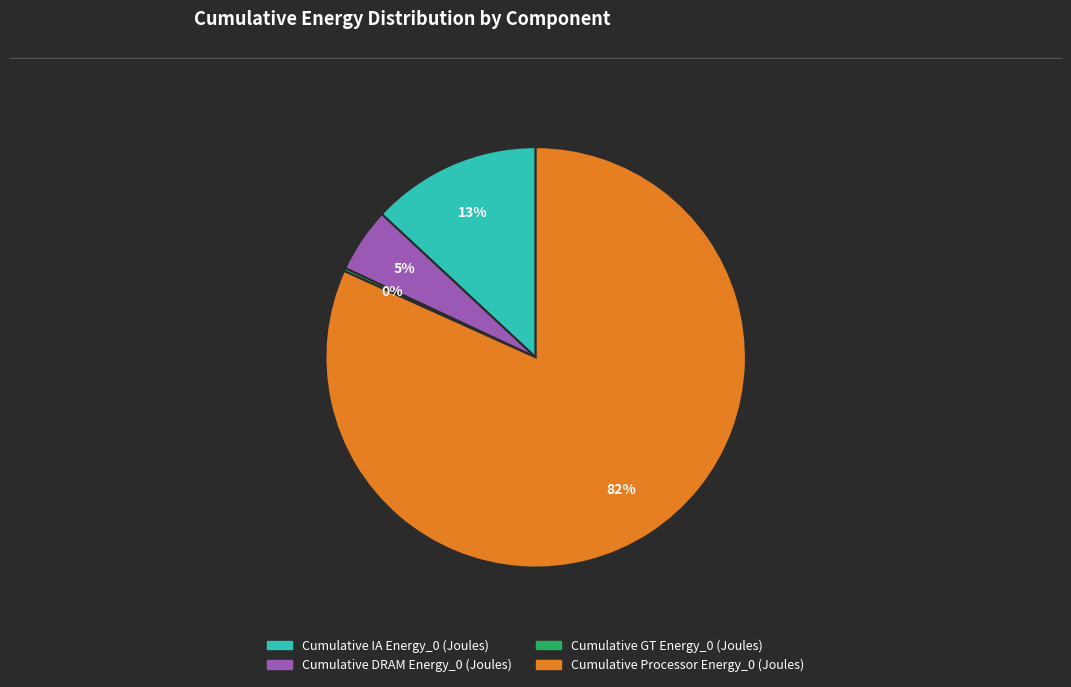

Which category has the biggest portion of the pie?

Cumulative Processor Energy_0 (Joules)